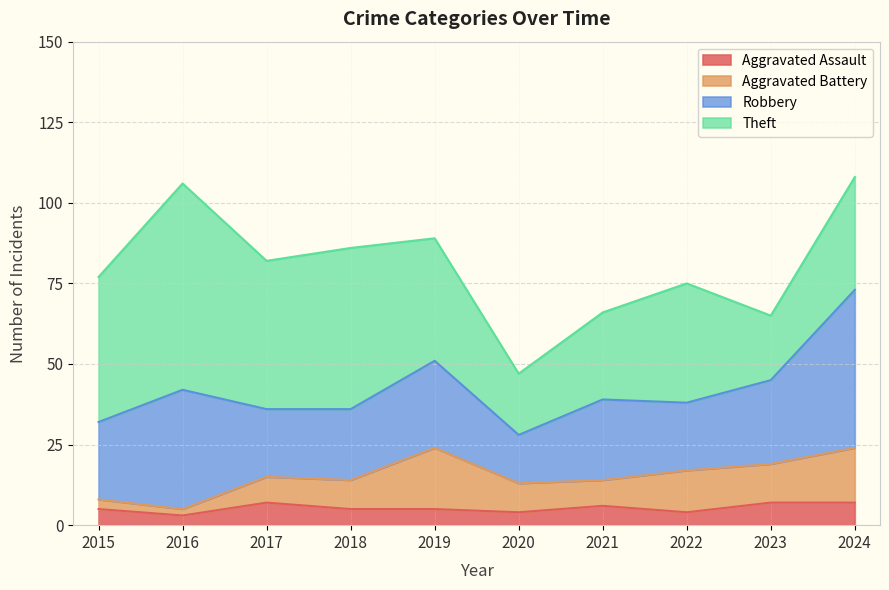

Which series has the widest spread of values?

Theft